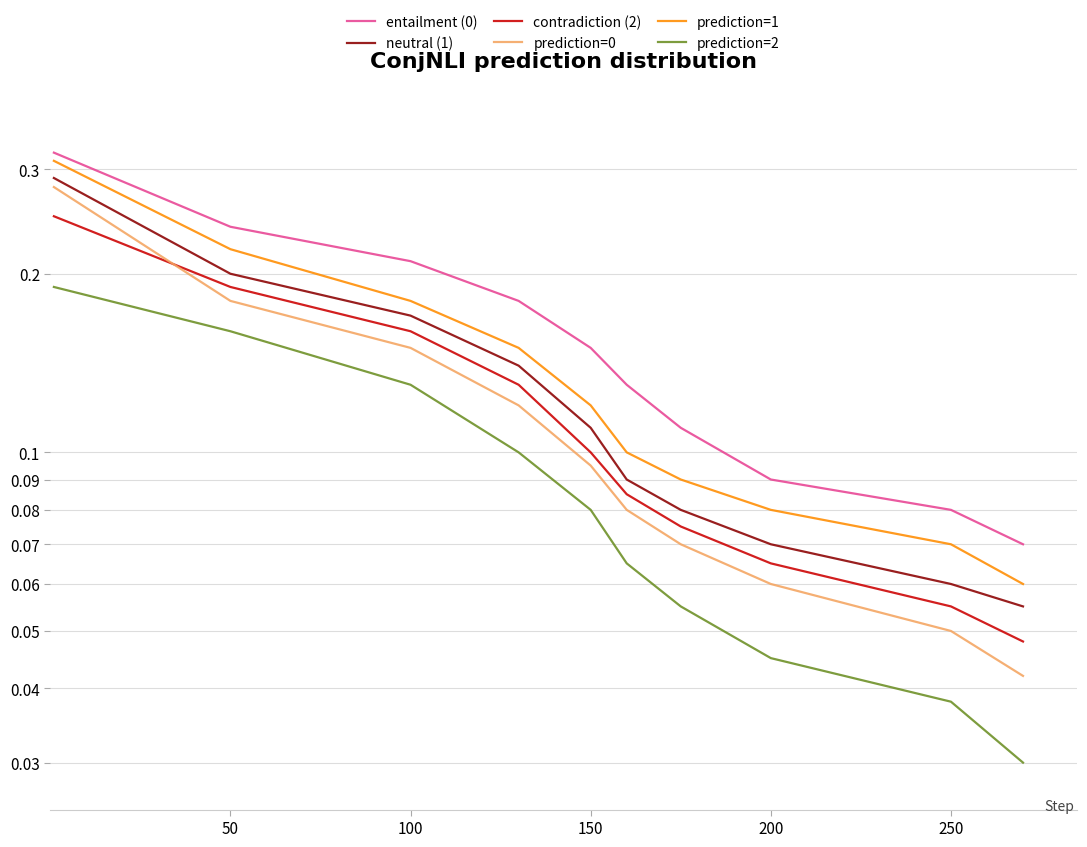

Does the chart have visible grid lines?

Yes